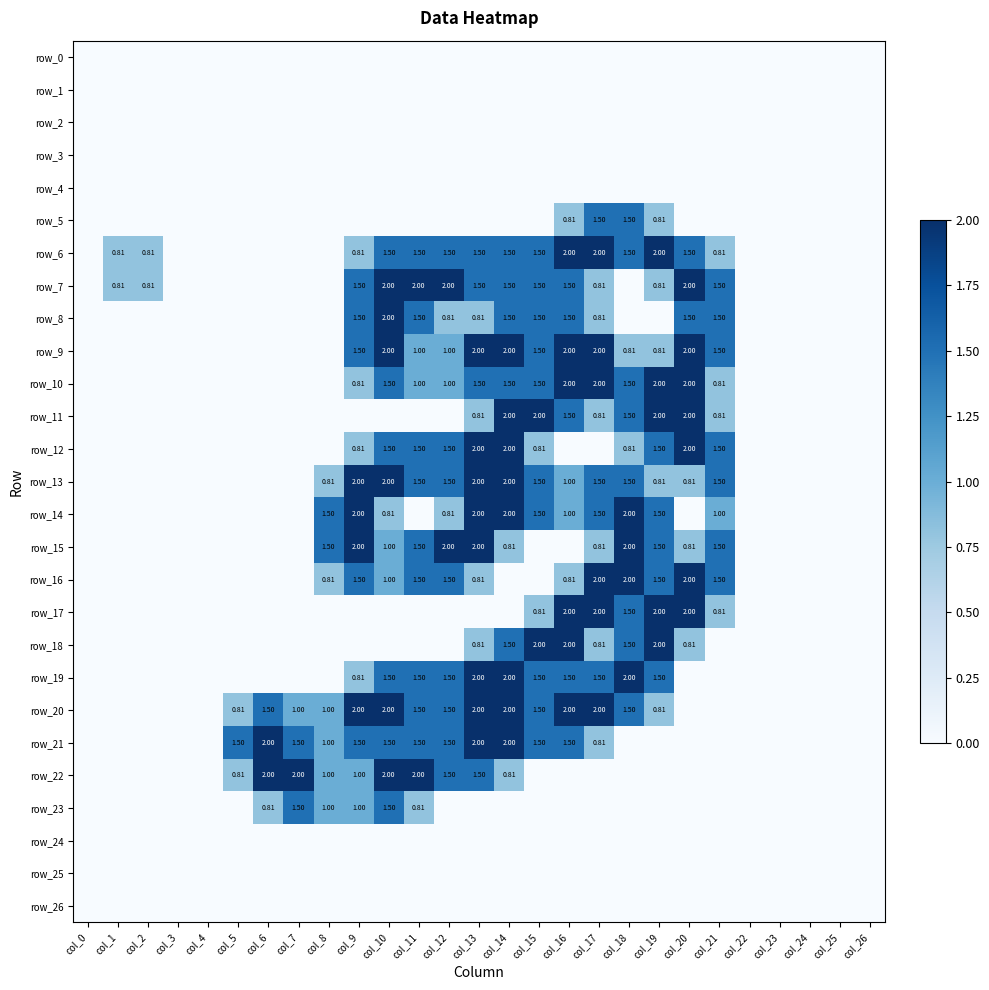

How many values in the row_18 series exceed 0?

8